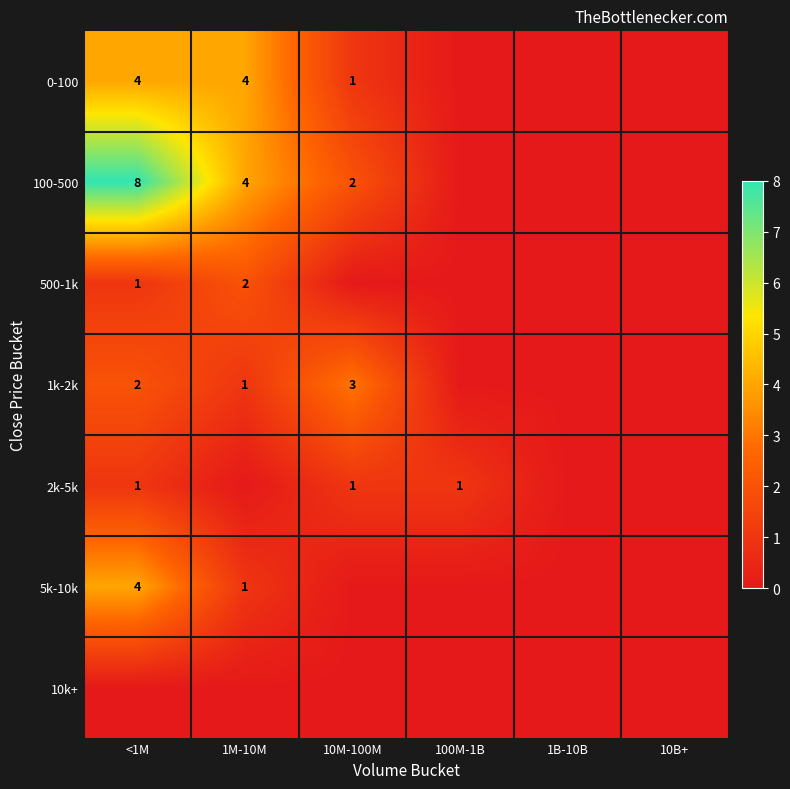

What is the sum of the 0-100 values at <1M and 10M-100M?

5